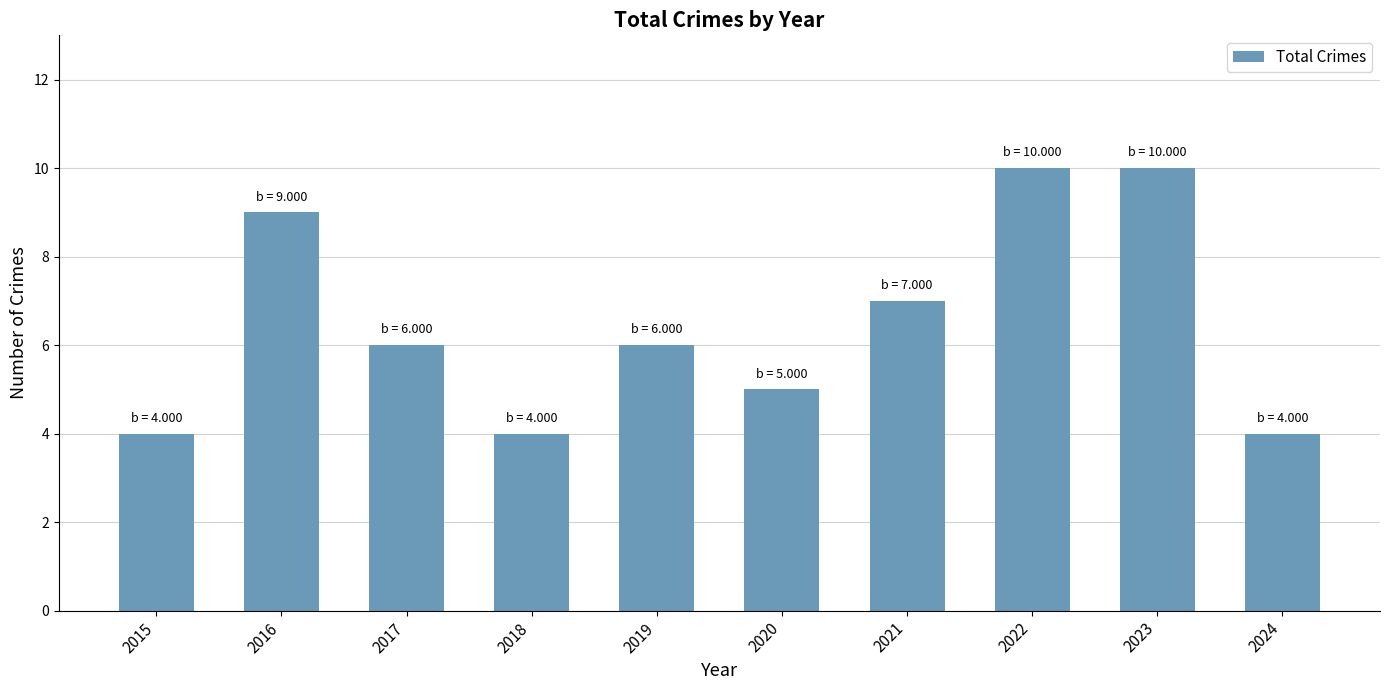

Between 2020 and 2022, which is larger?

2022